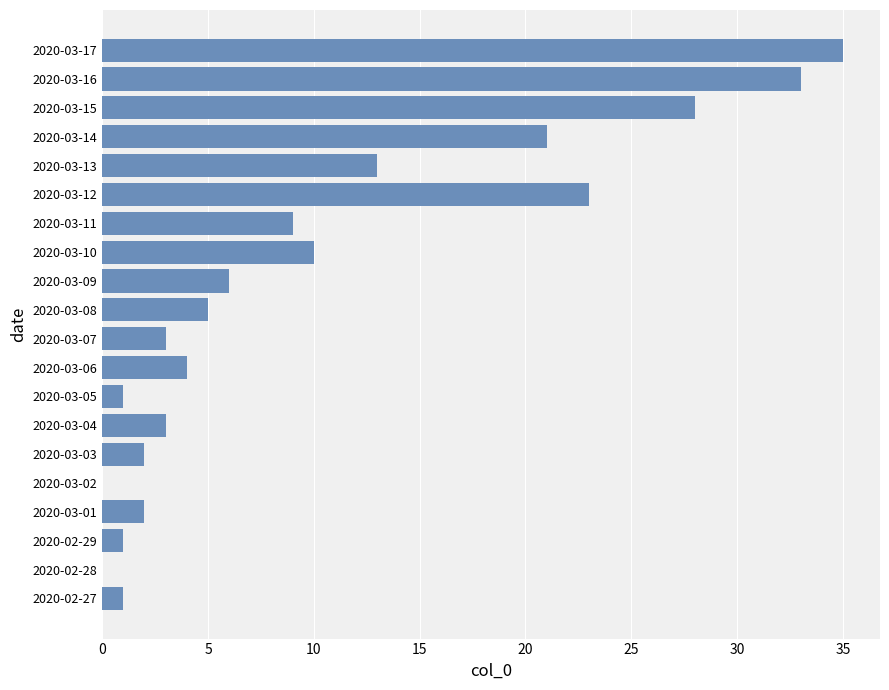

What is the sum of the values at 2020-03-08 and 2020-02-28?

5